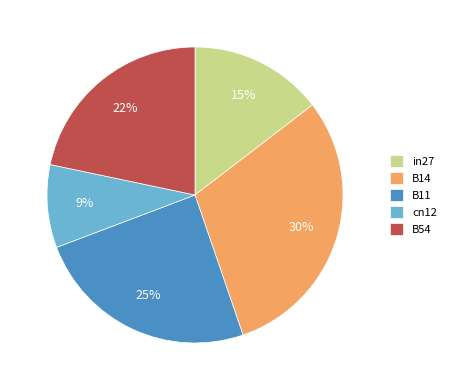

Which has a higher value, in27 or B11?

B11